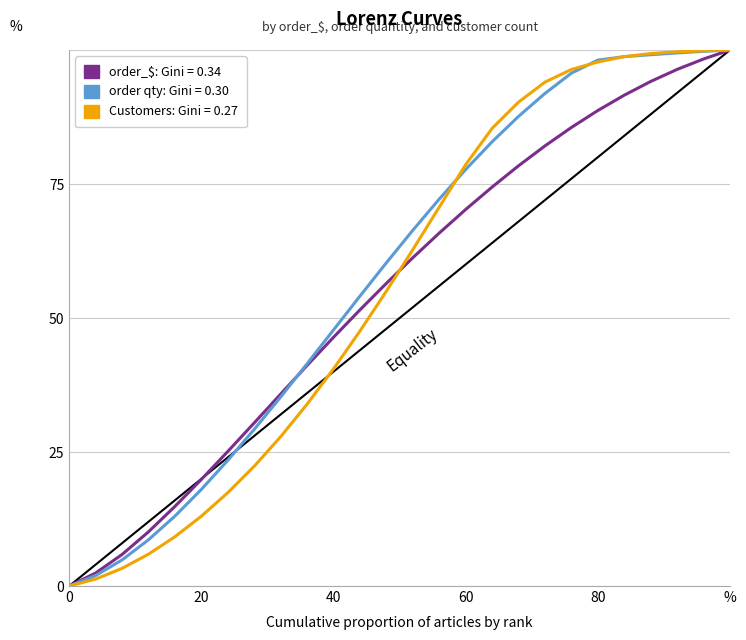

What is the maximum value shown in the chart?

100.0